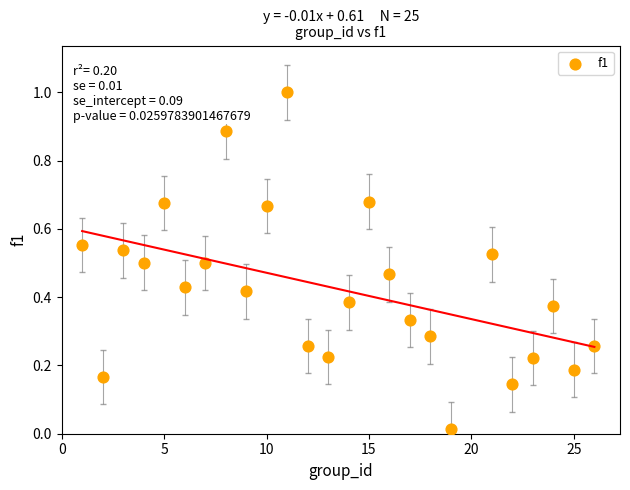

What is the range of X values (max minus min)?

25.0